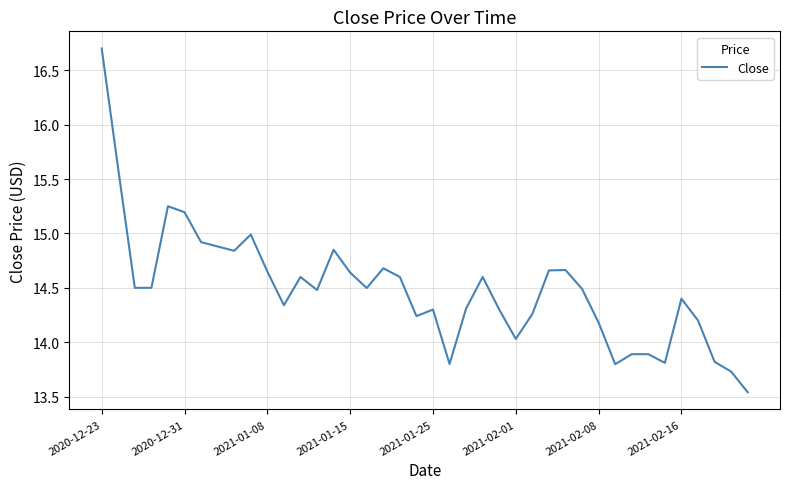

How many values are below 14?

8